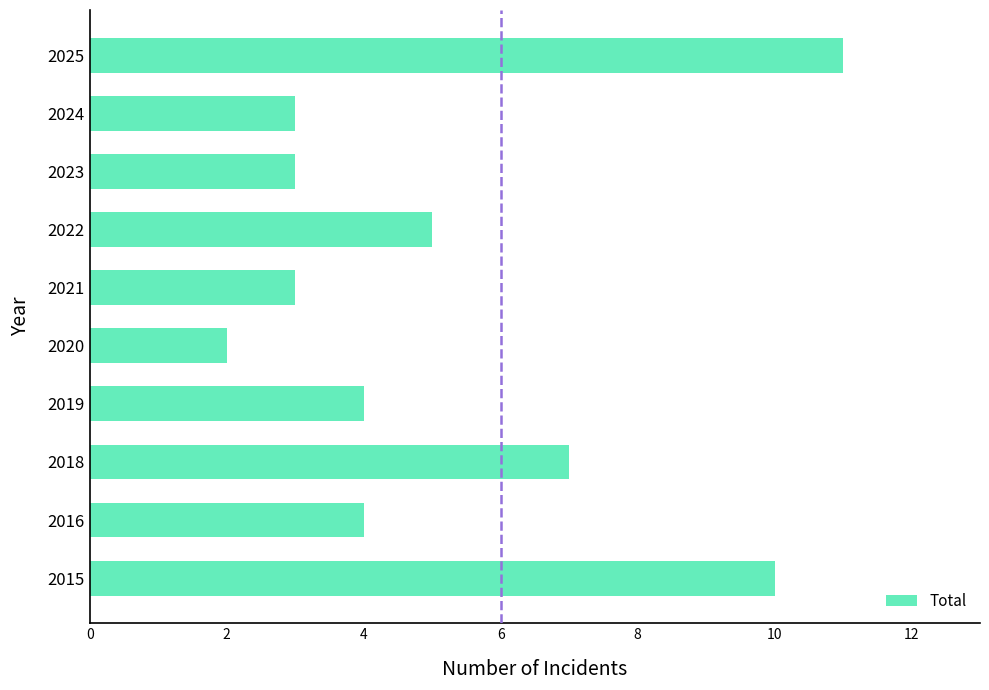

What is the difference between the maximum and minimum values?

9